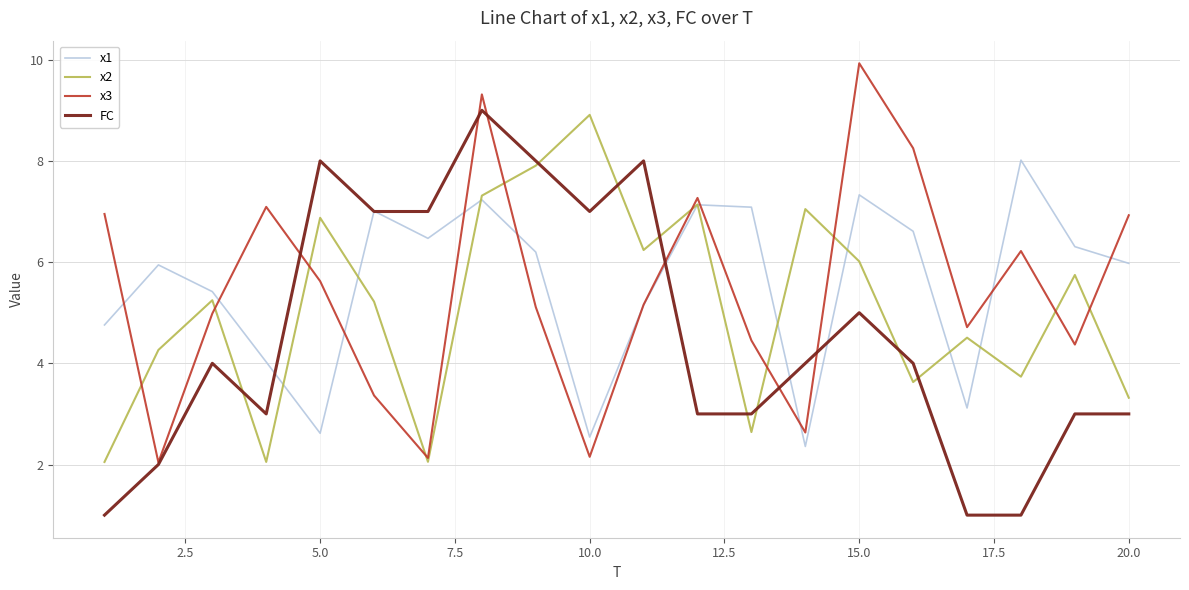

What is the highest value of the x2 series?

8.9